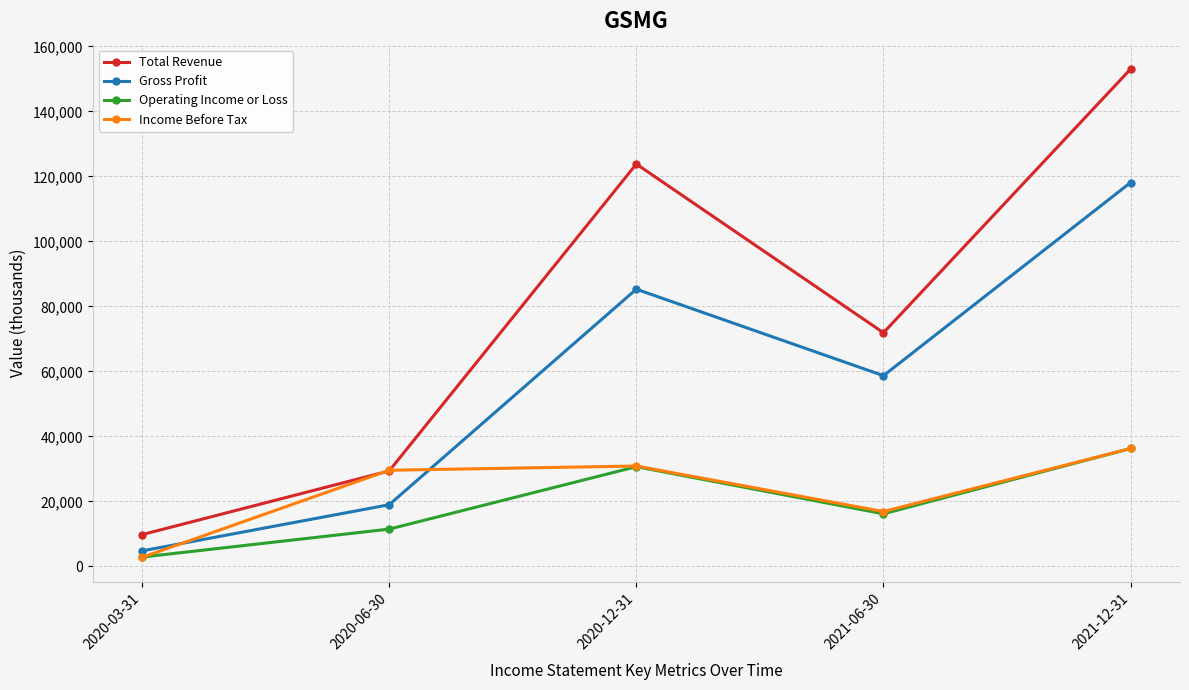

What is the label of the 3rd point from the right?

2020-12-31